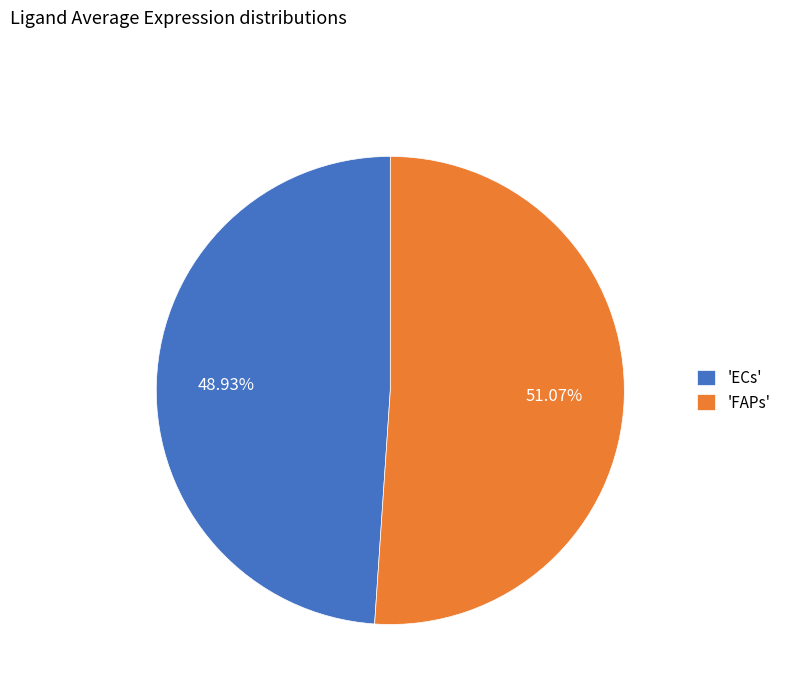

Between 'FAPs' and 'ECs', which is larger?

'FAPs'